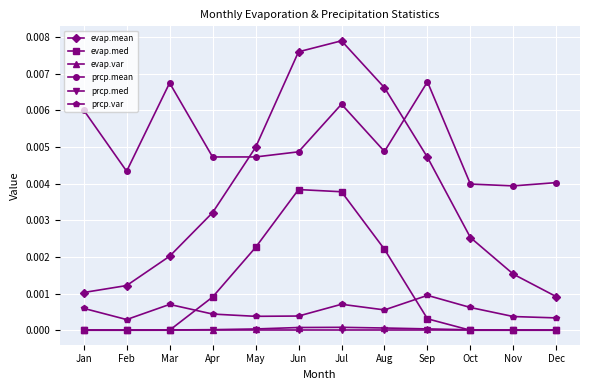

List the series in order of their peak value, highest first.

evap.mean, prcp.mean, evap.med, prcp.var, evap.var, prcp.med